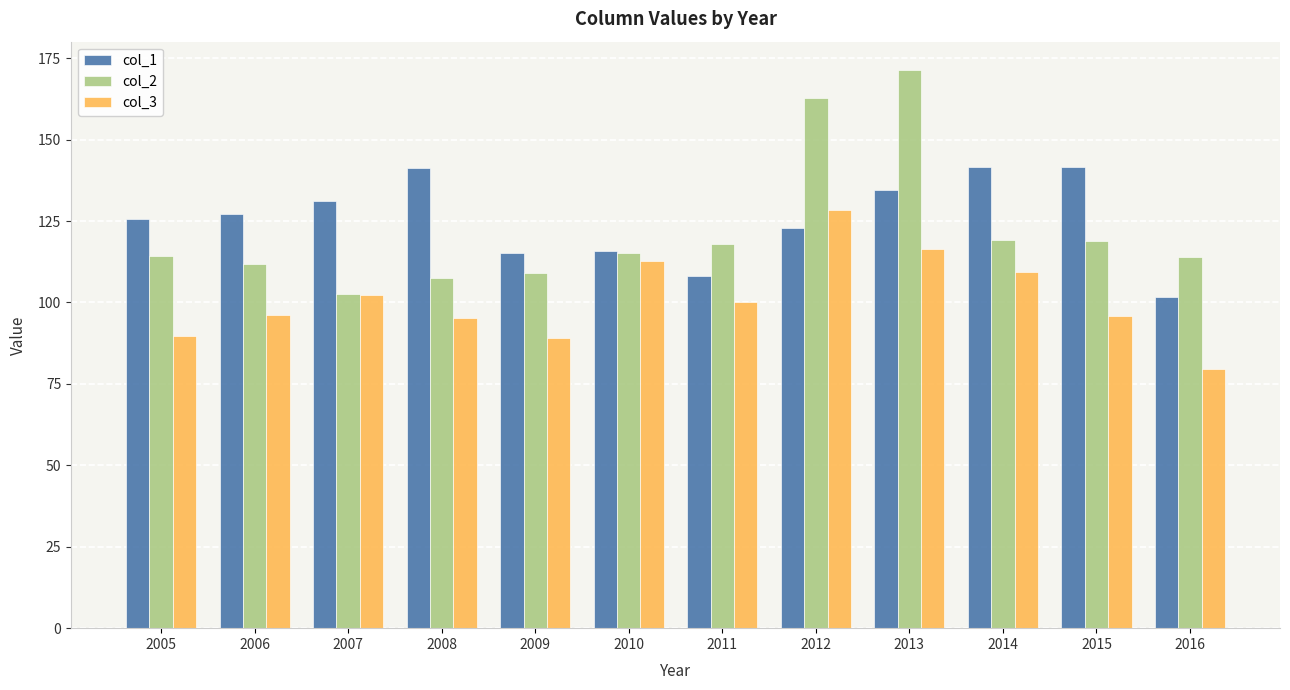

Does the chart contain any negative values?

No